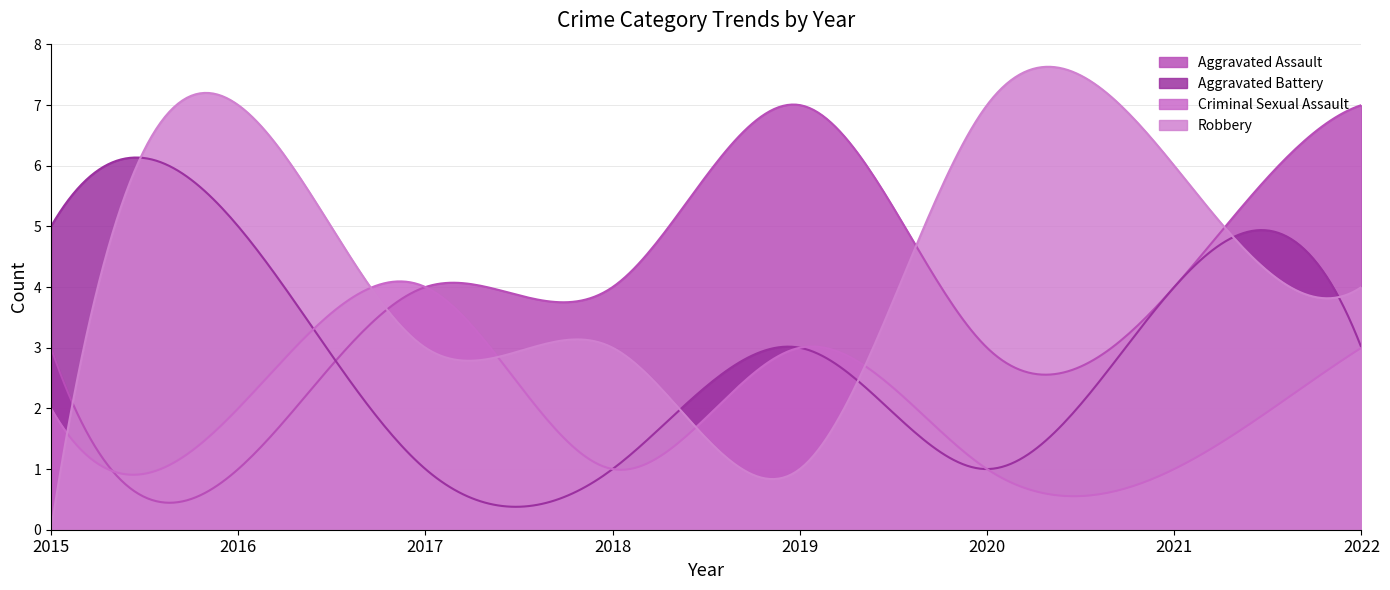

At which category does Criminal Sexual Assault reach its first local peak?

2017